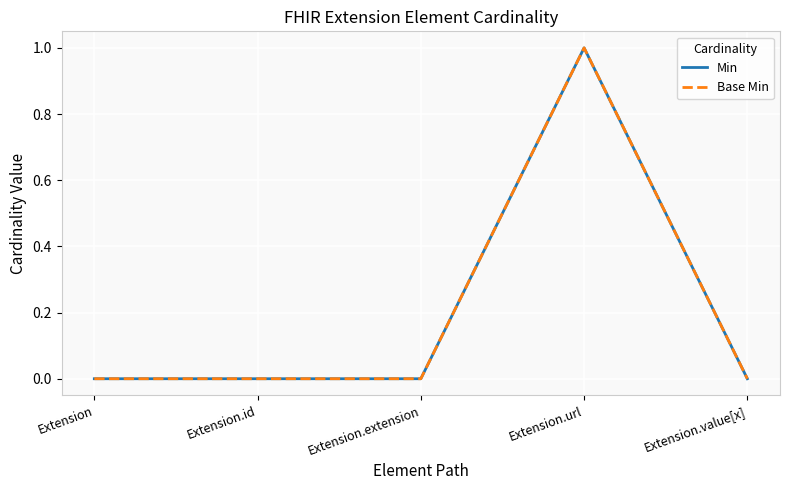

How many lines are shown in the chart?

2